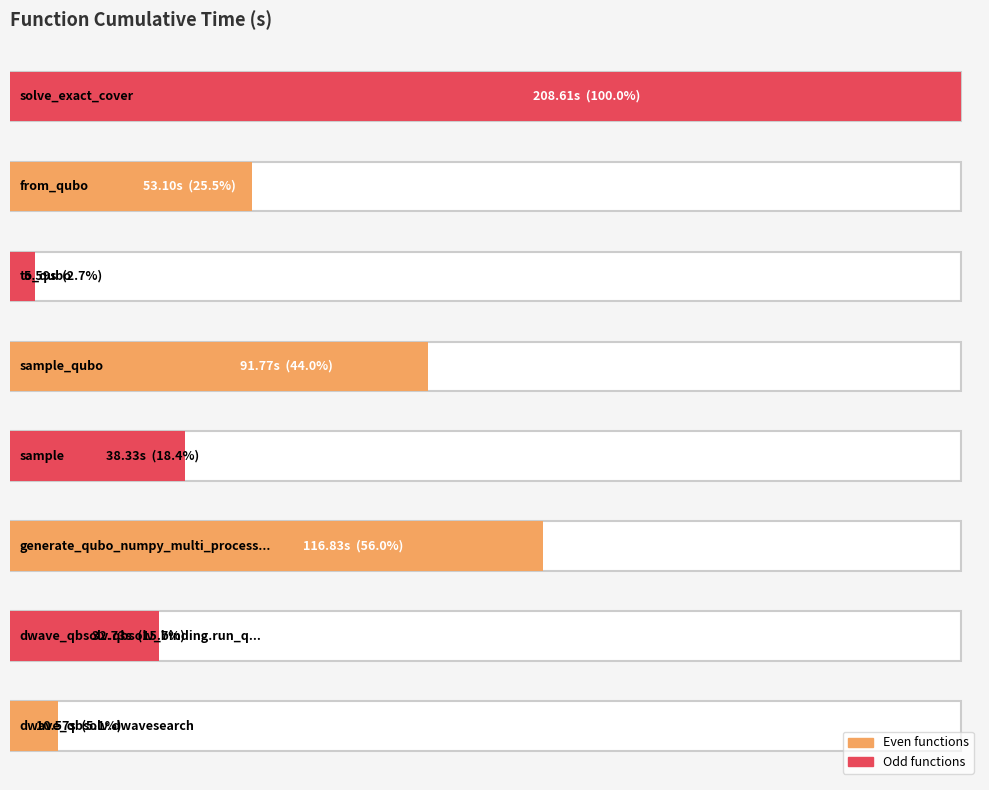

Does the chart contain stacked bars?

No